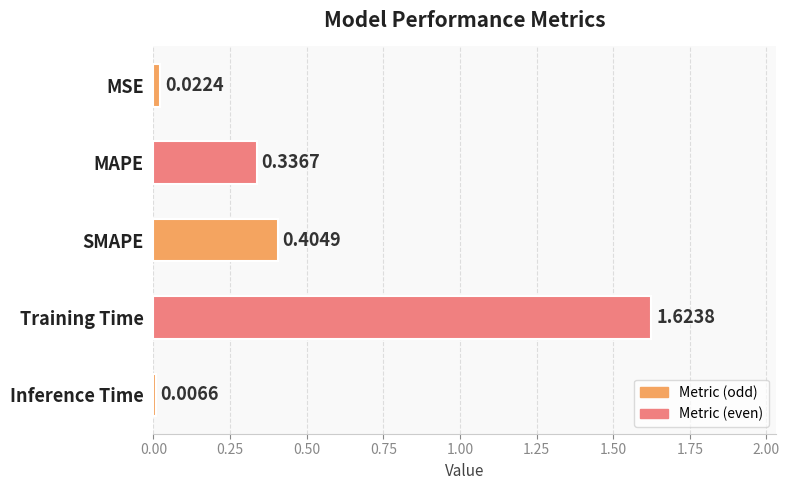

At which category does the chart reach its peak across all series?

Training Time